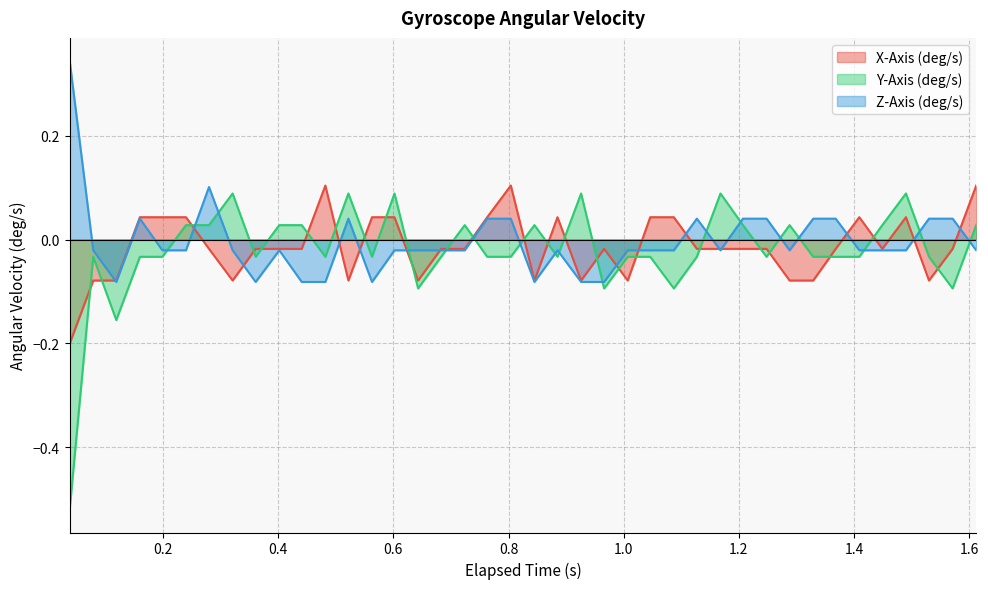

In Z-Axis (deg/s), how many points are lower than both neighbors (excluding endpoints)?

6